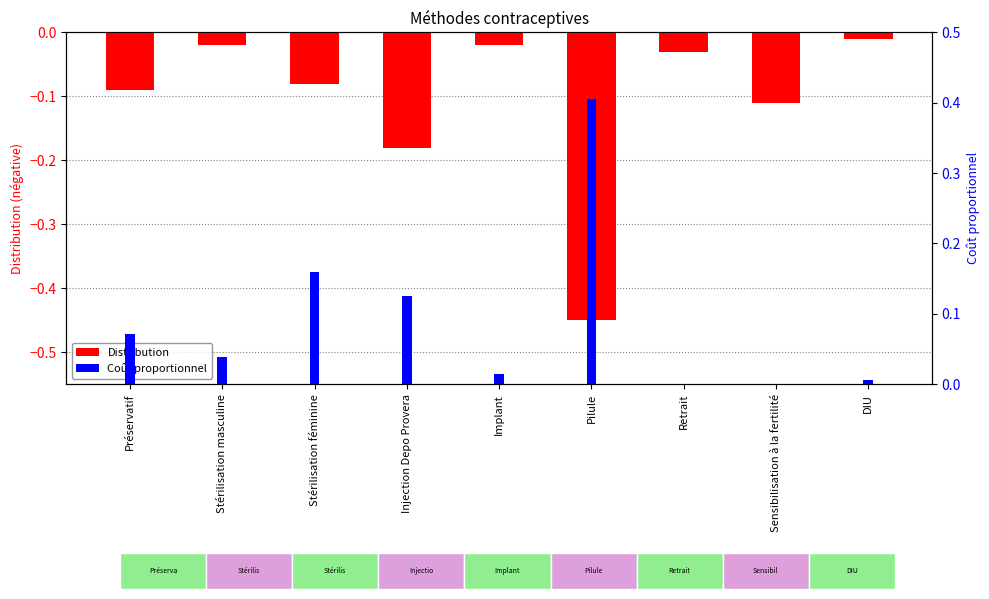

Reading right to left, extract all data points from this chart.

Distribution: DIU=-0.0	Sensibilisation à la fertilité=-0.1	Retrait=-0.0	Pilule=-0.5	Implant=-0.0	Injection Depo Provera=-0.2	Stérilisation féminine=-0.1	Stérilisation masculine=-0.0	Préservatif=-0.1
Coût proportionnel: DIU=0.0	Sensibilisation à la fertilité=0.0	Retrait=0.0	Pilule=0.4	Implant=0.0	Injection Depo Provera=0.1	Stérilisation féminine=0.2	Stérilisation masculine=0.0	Préservatif=0.1